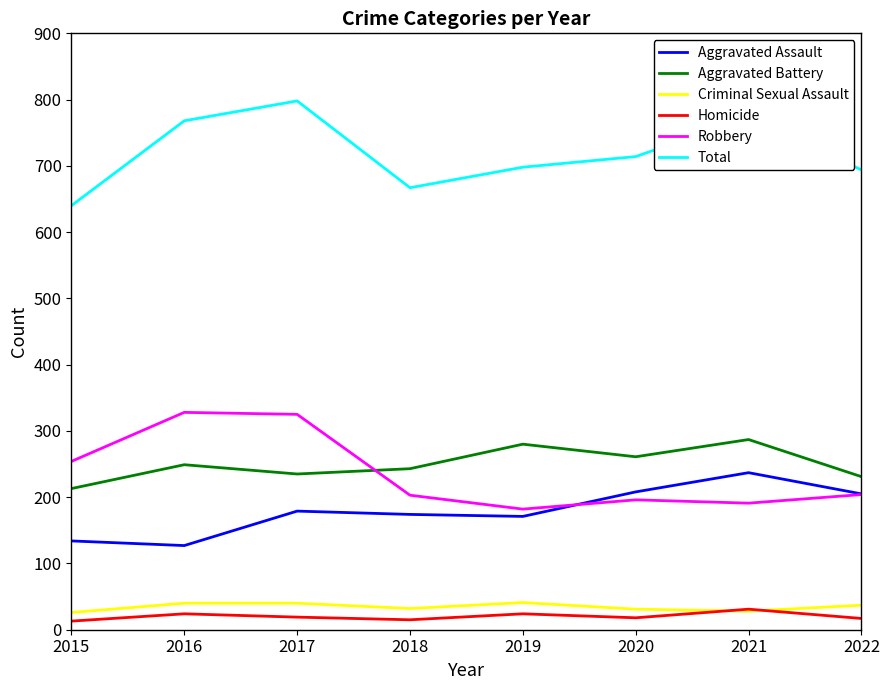

True or false: Total and Criminal Sexual Assault intersect in this chart.

False